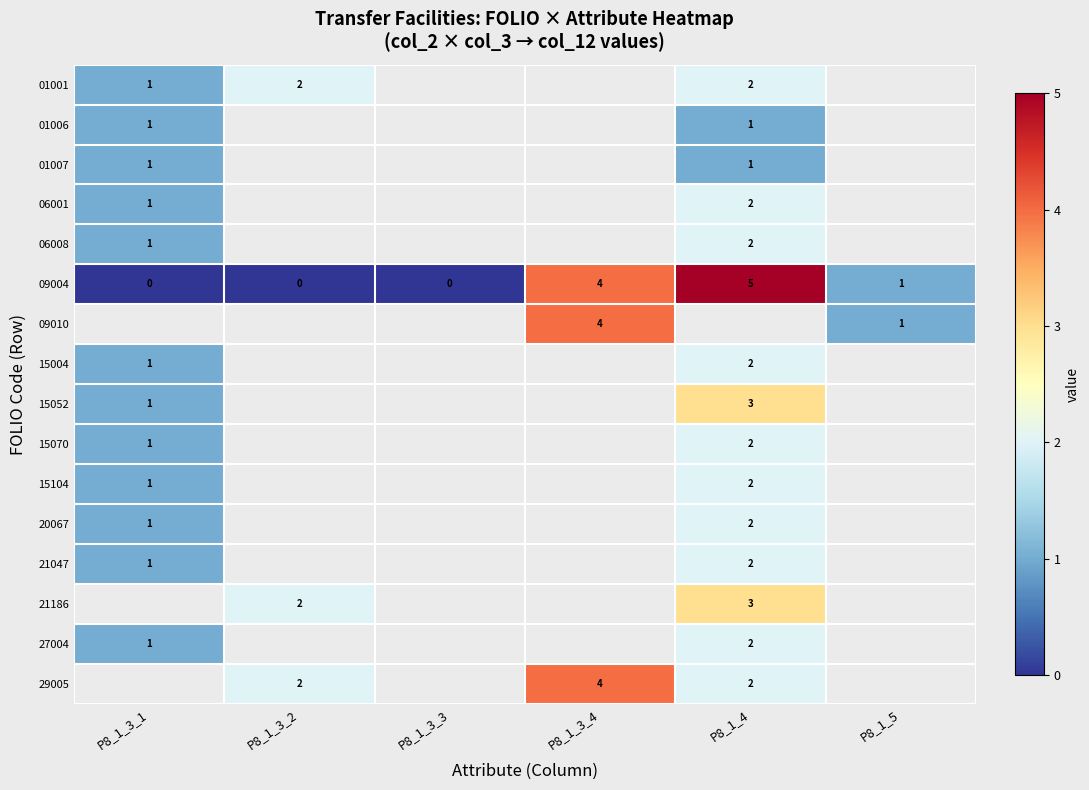

Is it true that 15104 equals 1 at P8_1_3_1?

True